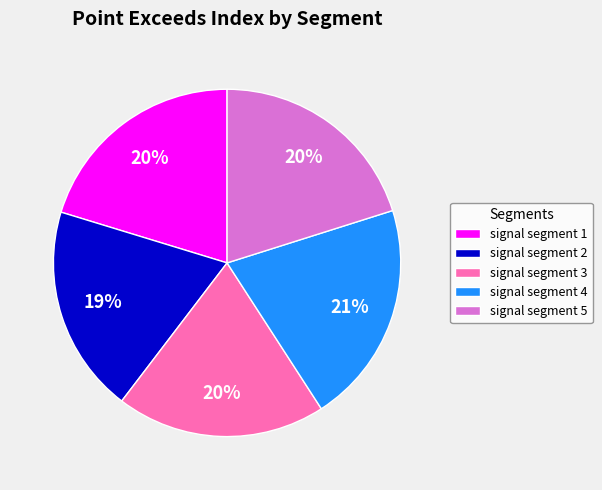

Count the number of slices in the pie.

5